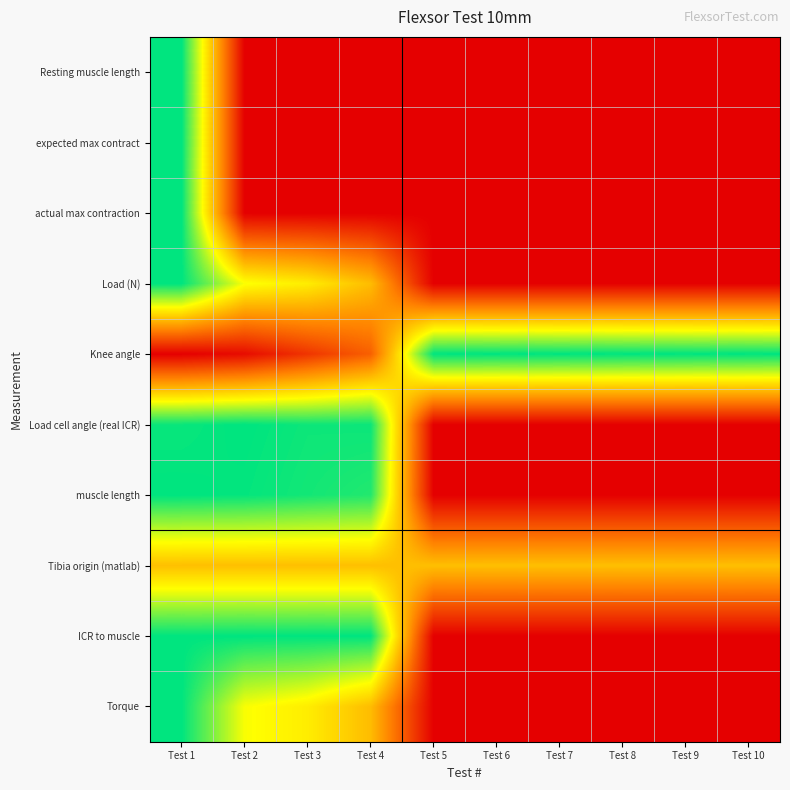

Which series has the largest range (max minus min)?

Resting muscle length